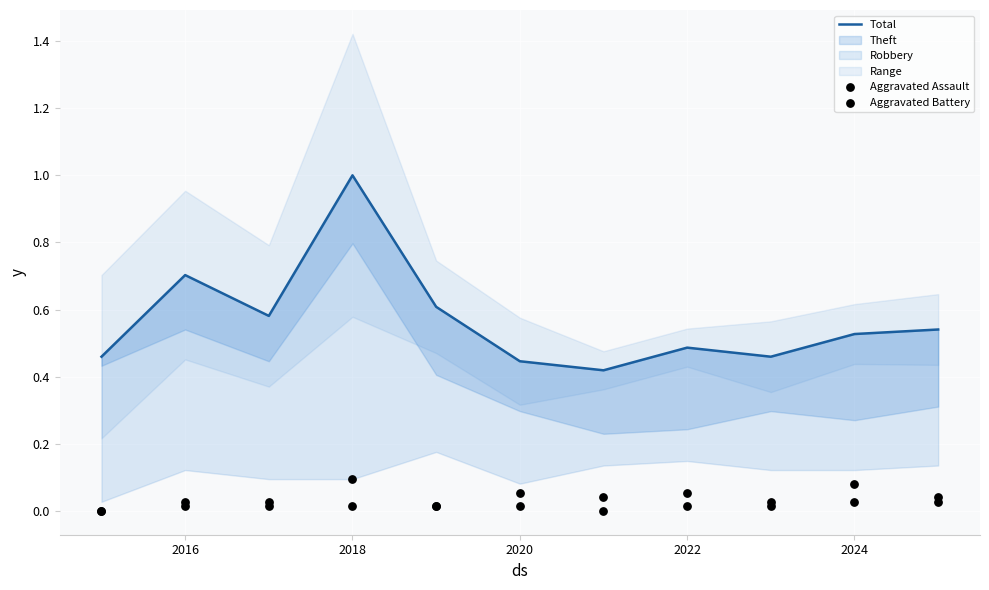

Which series contains the lowest Y value?

Aggravated Assault